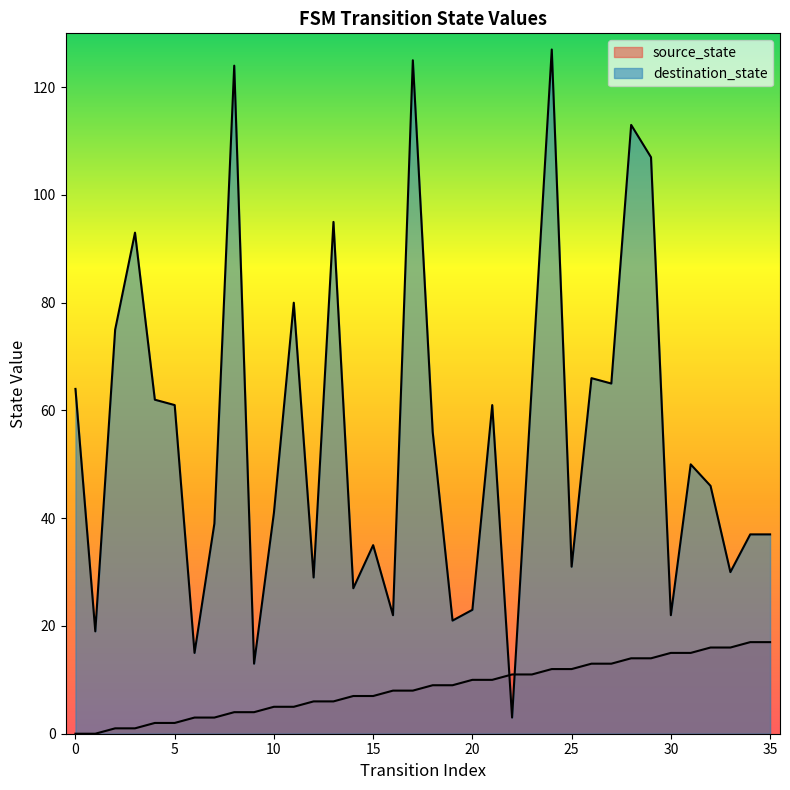

What is the value of the source_state point at the 24th from the left?

11